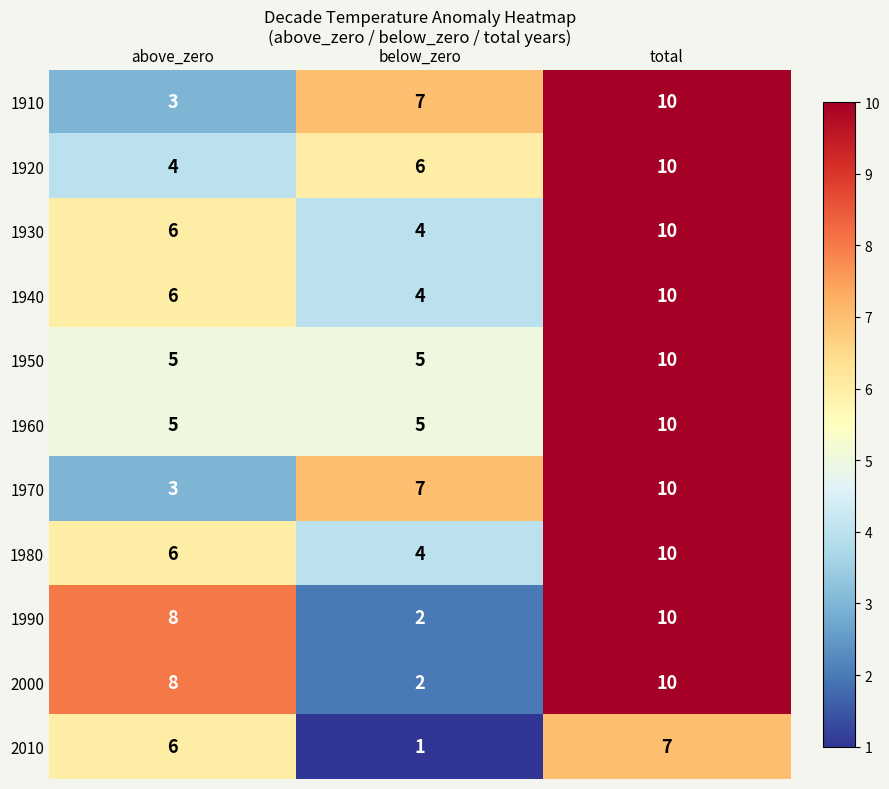

What is the difference between the highest and lowest values at below_zero?

6